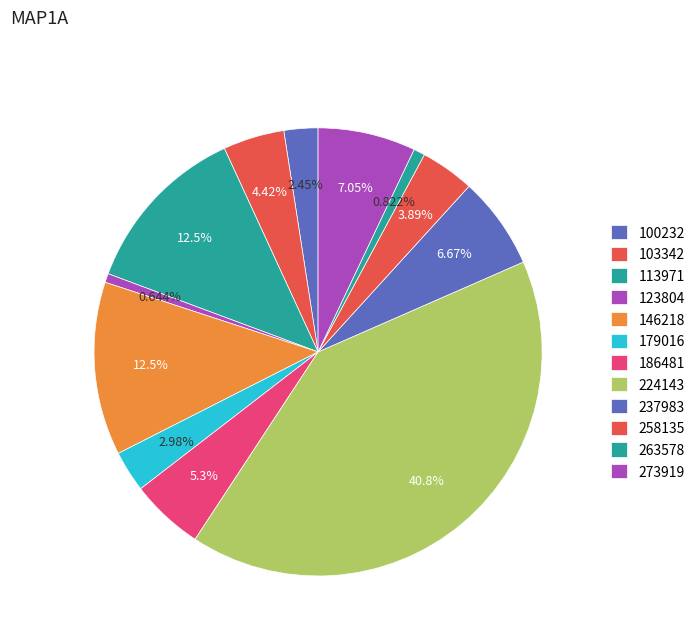

Which category has the smallest portion of the pie?

123804